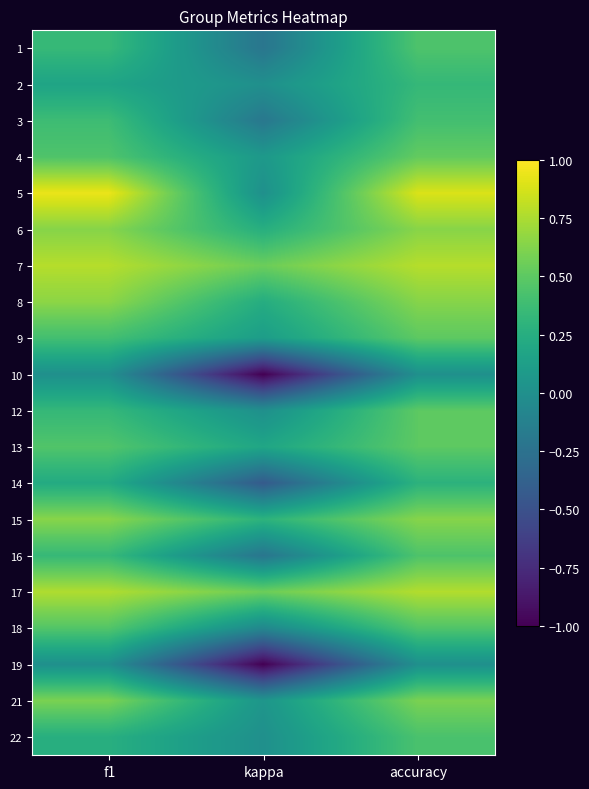

How many series are shown in this chart?

20